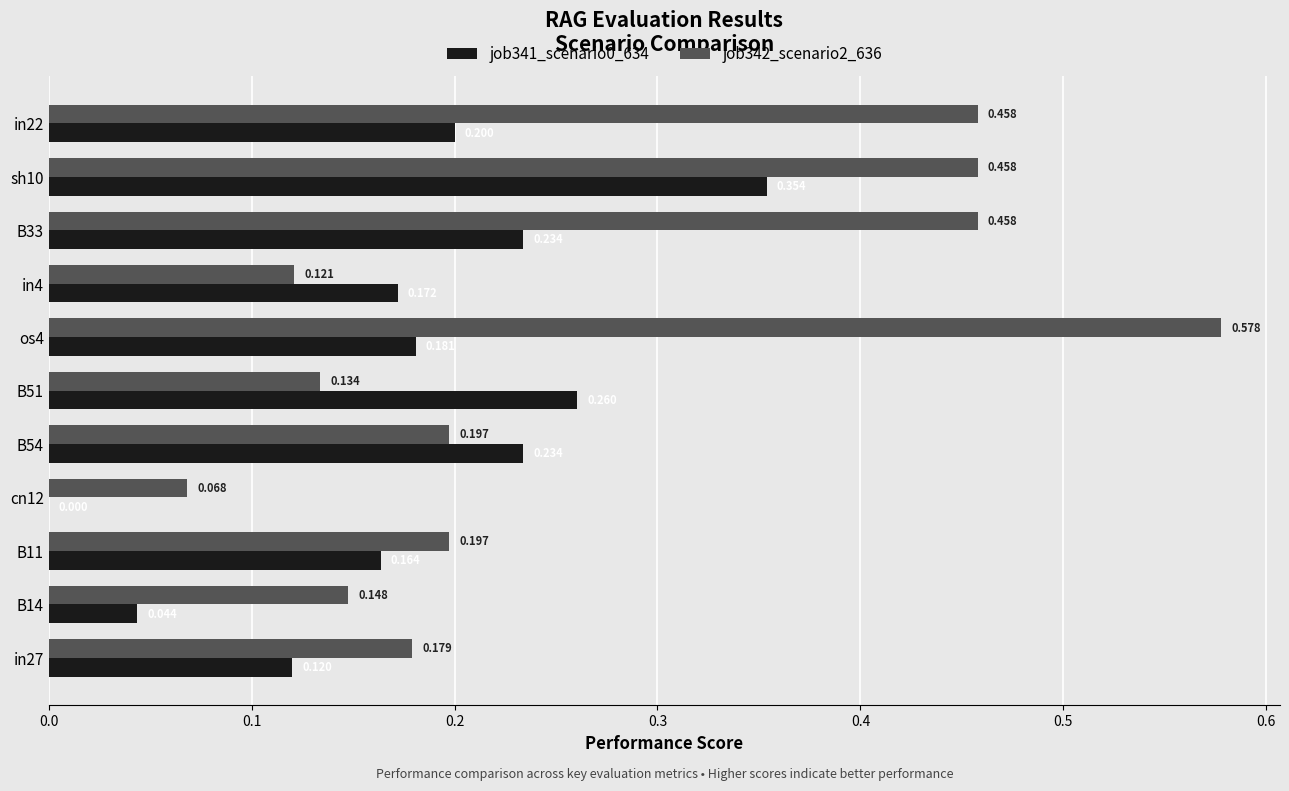

Which series has the widest spread of values?

job342_scenario2_636